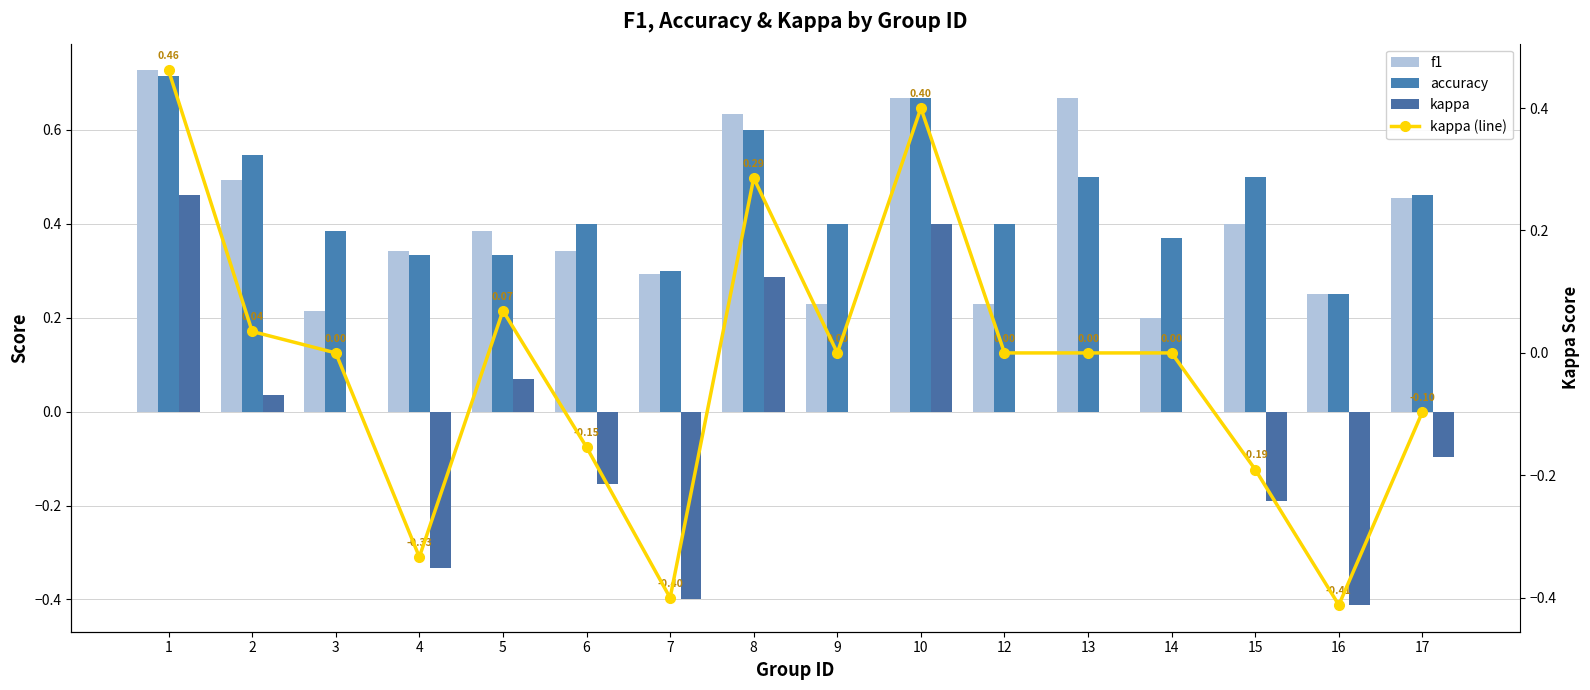

Which category has the highest value in the kappa (line) series?

1